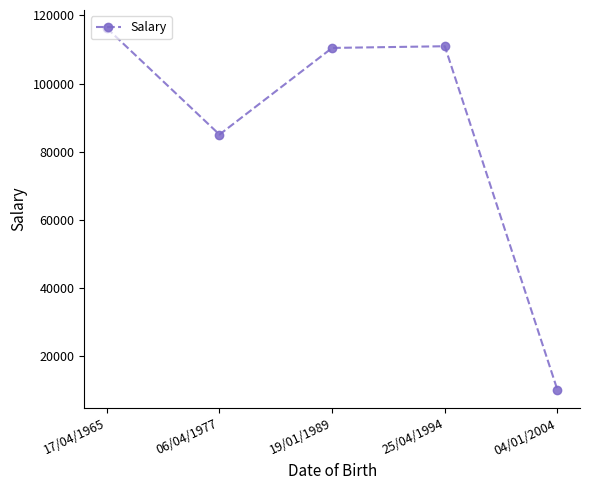

Reading right to left, list all the values displayed in this chart.

10000	110966	110471	85026	116293